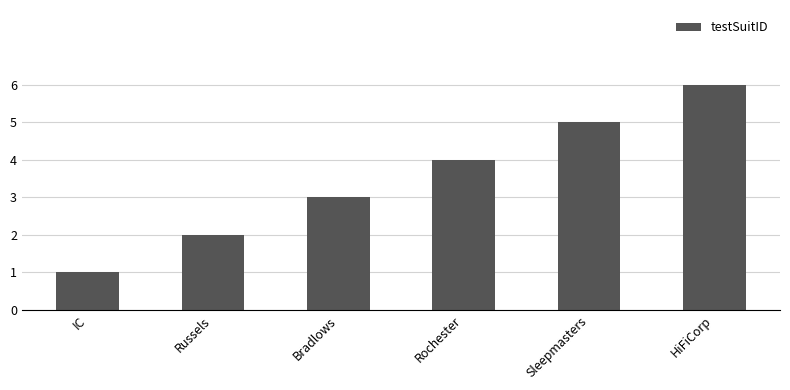

The chart shows a value of 0 at IC. True or false?

False